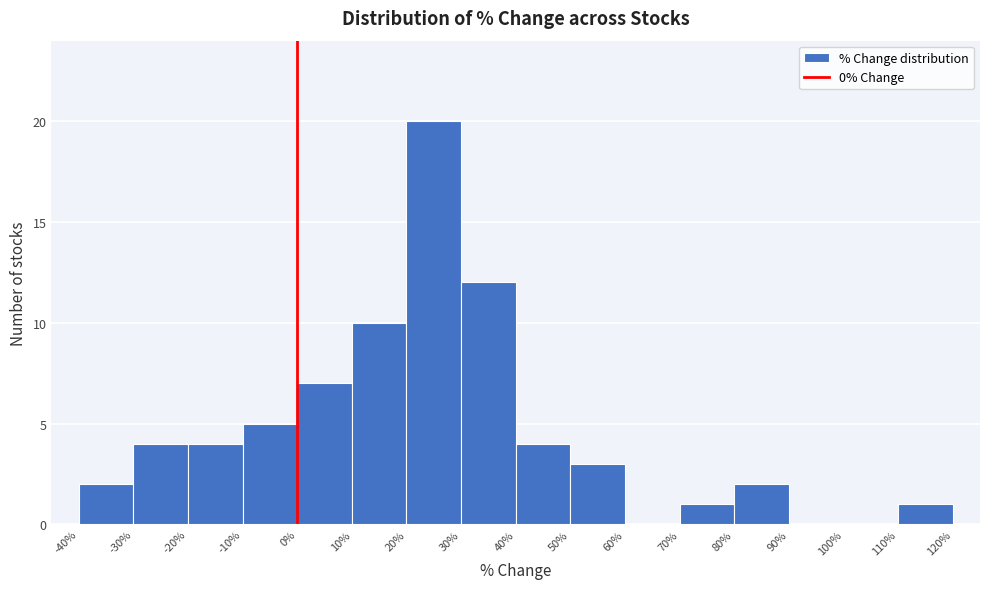

Reading left to right, list every bar in this chart as the range it spans on the x-axis followed by its height. The values are not printed on the chart, so give them approximately, as read against the axis.

-40% to -30%: 2
-30% to -20%: 4
-20% to -10%: 4
-10% to 0%: 5
0% to 10%: 7
10% to 20%: 10
20% to 30%: 20
30% to 40%: 12
40% to 50%: 4
50% to 60%: 3
60% to 70%: 0
70% to 80%: 1
80% to 90%: 2
90% to 100%: 0
100% to 110%: 0
110% to 120%: 1